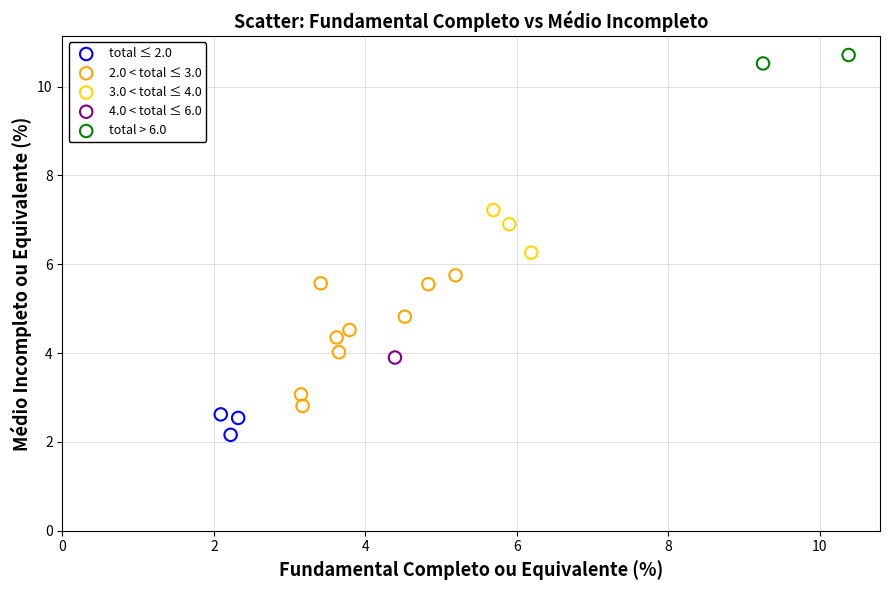

Which series contains the highest Y value?

total > 6.0